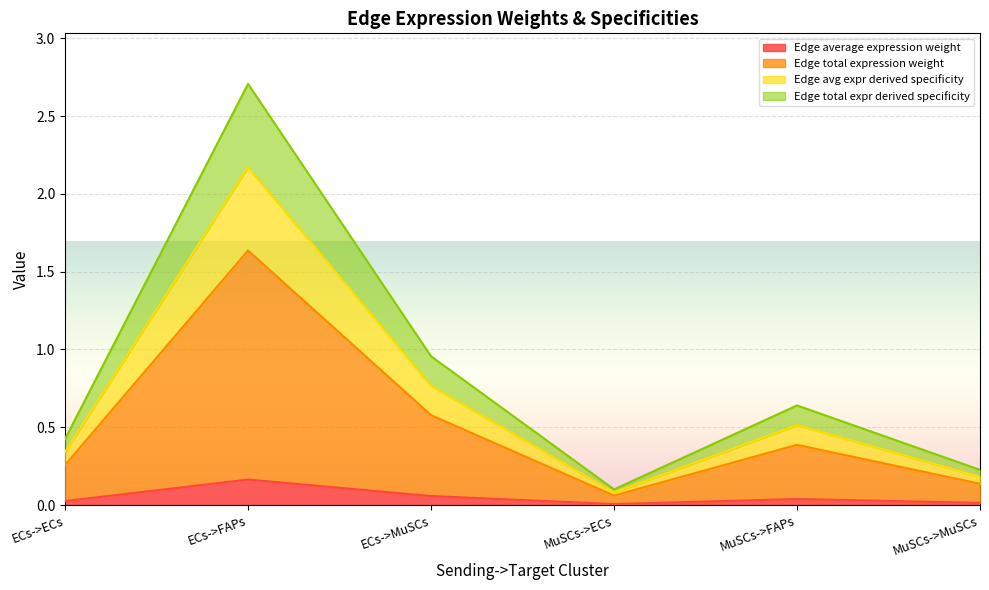

Is the value of Edge total expression weight at MuSCs->MuSCs greater than the value of Edge avg expr derived specificity at ECs->FAPs?

No